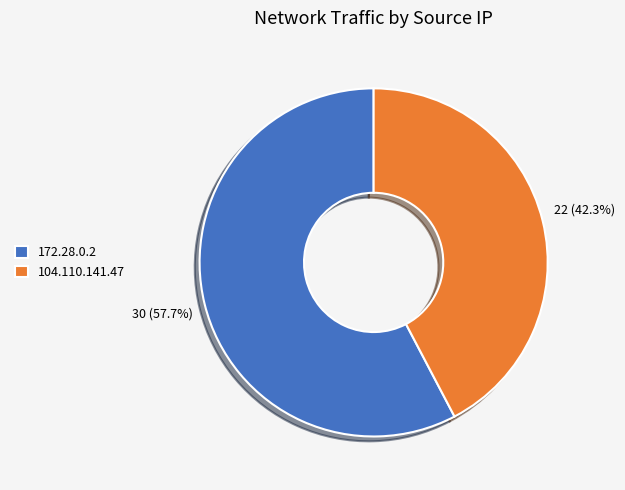

To the nearest percent, what is the average slice percentage?

50%